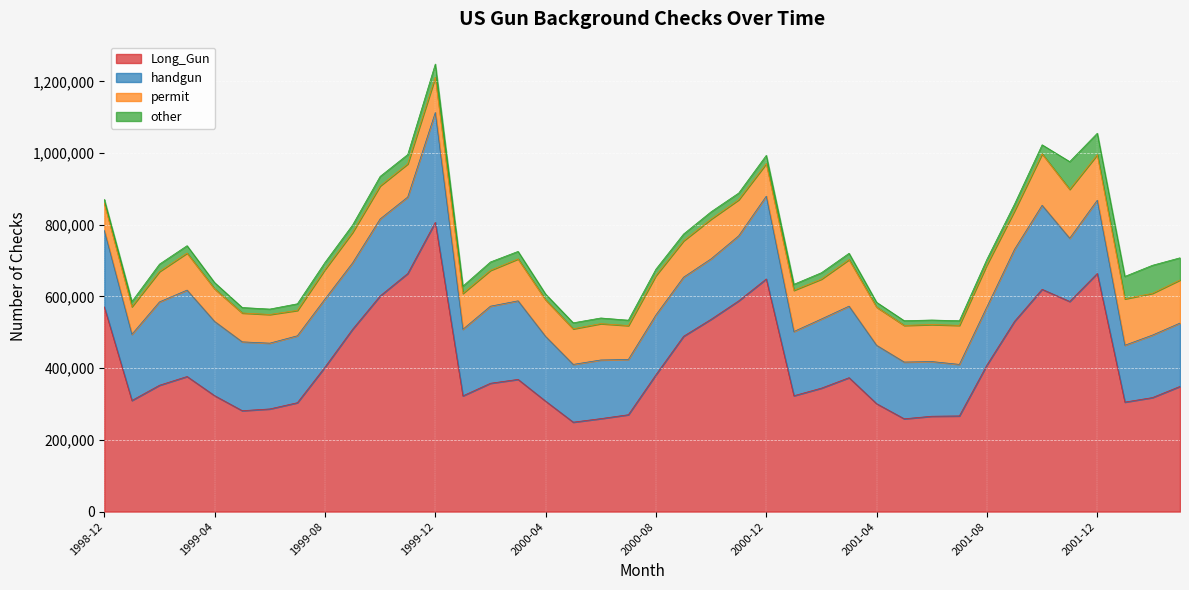

Where is permit nearest to the value 107162?

2001-09